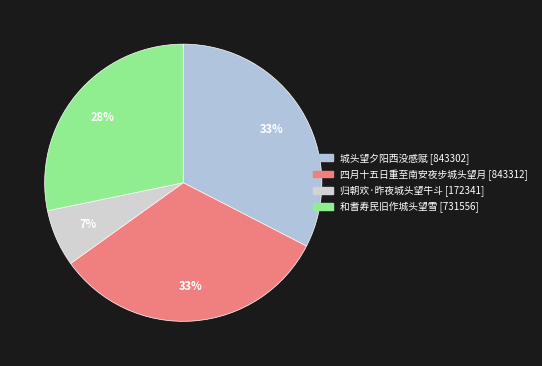

Between 城头望夕阳西没感赋 and 四月十五日重至南安夜步城头望月, which is larger?

四月十五日重至南安夜步城头望月